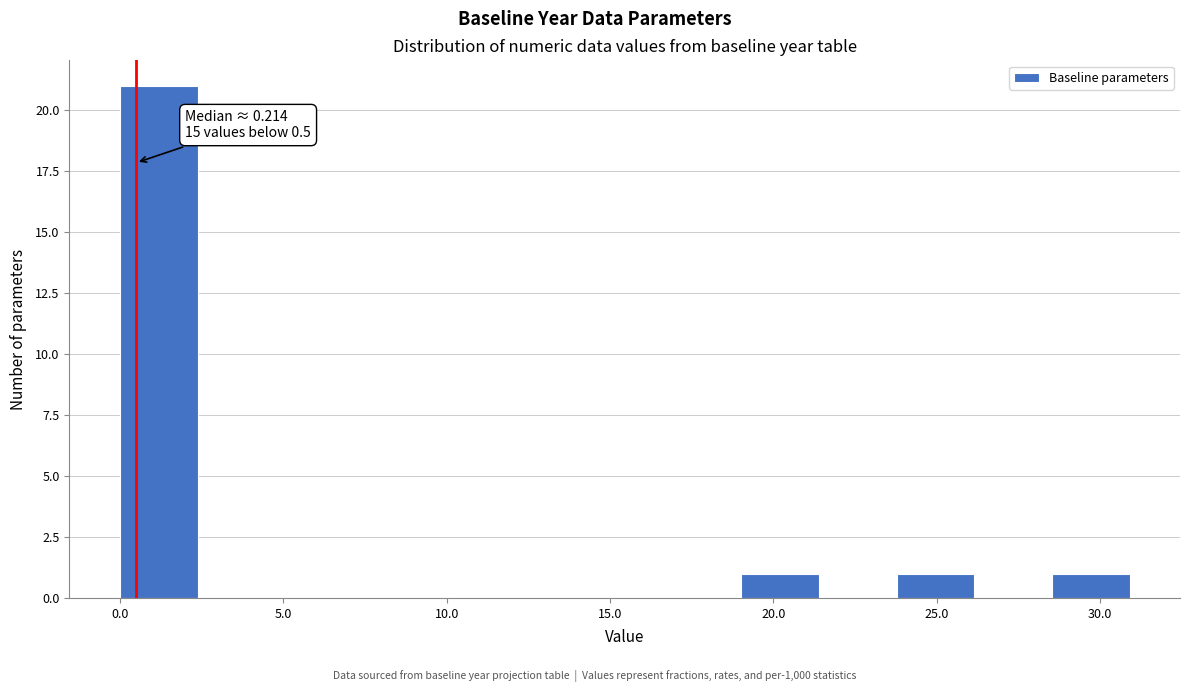

Which range on the x-axis has the tallest bar?

0.0 to 2.5